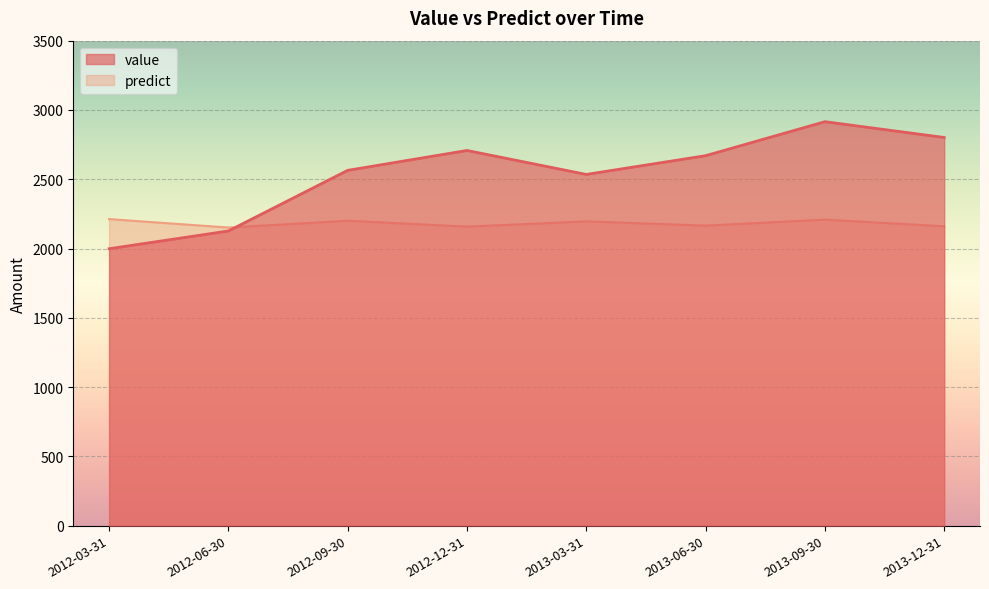

What are all the series names shown in the legend?

value, predict